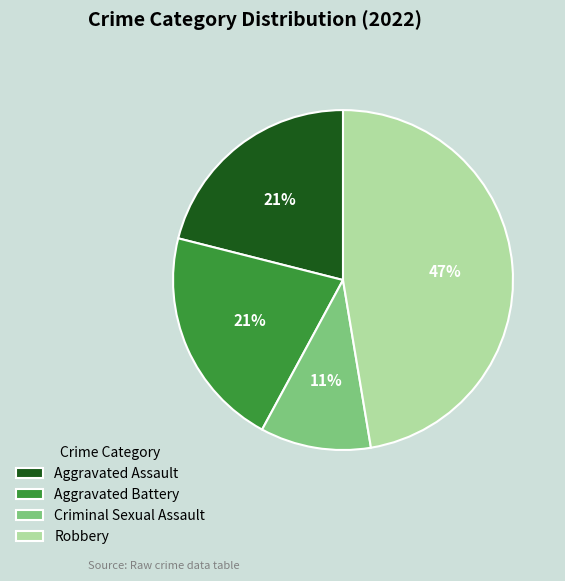

How many slices are in this pie chart?

4